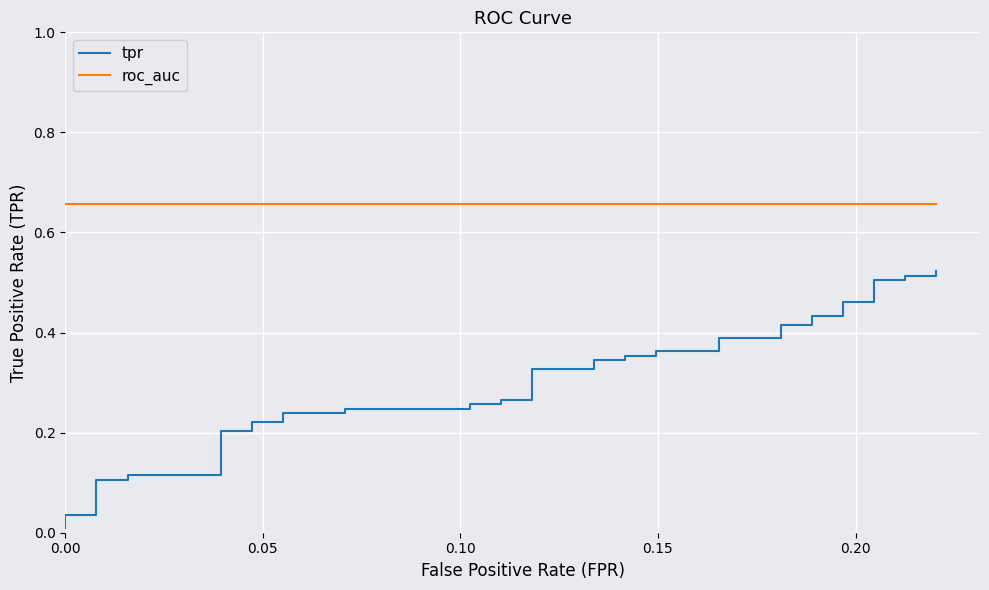

Reading right to left, transcribe all the data shown in this chart.

tpr: 0.5	0.5	0.5	0.5	0.5	0.5	0.5	0.4	0.4	0.4	0.4	0.4	0.4	0.4	0.4	0.4	0.4	0.3	0.3	0.3	0.3	0.3	0.3	0.3	0.3	0.2	0.2	0.2	0.2	0.2	0.2	0.2	0.2	0.1	0.1	0.1	0.1	0.0	0.0	0.0
roc_auc: 0.7	0.7	0.7	0.7	0.7	0.7	0.7	0.7	0.7	0.7	0.7	0.7	0.7	0.7	0.7	0.7	0.7	0.7	0.7	0.7	0.7	0.7	0.7	0.7	0.7	0.7	0.7	0.7	0.7	0.7	0.7	0.7	0.7	0.7	0.7	0.7	0.7	0.7	0.7	0.7